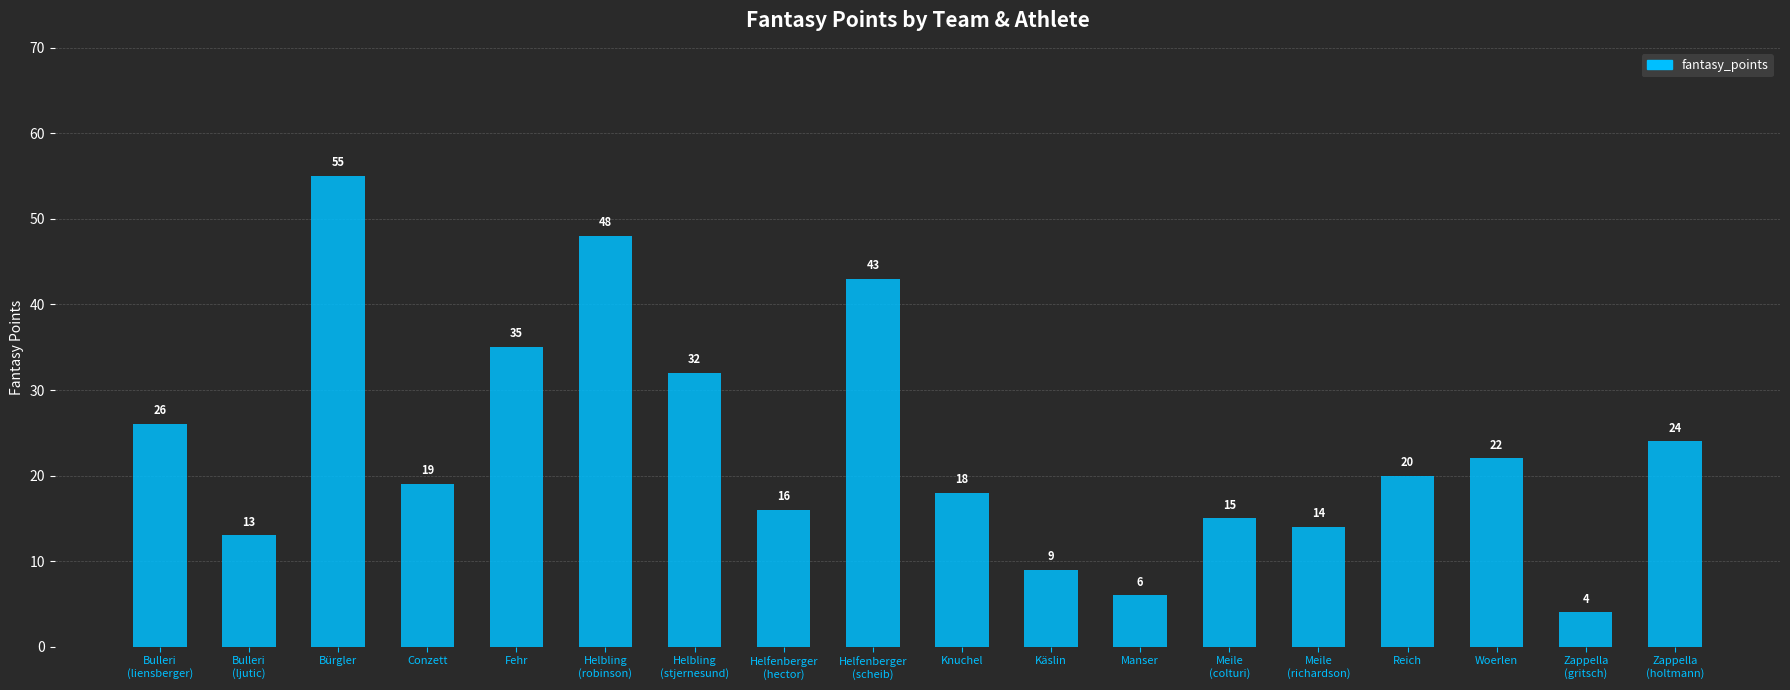

What is the sum of the values at Fehr and Meile
(colturi)?

50